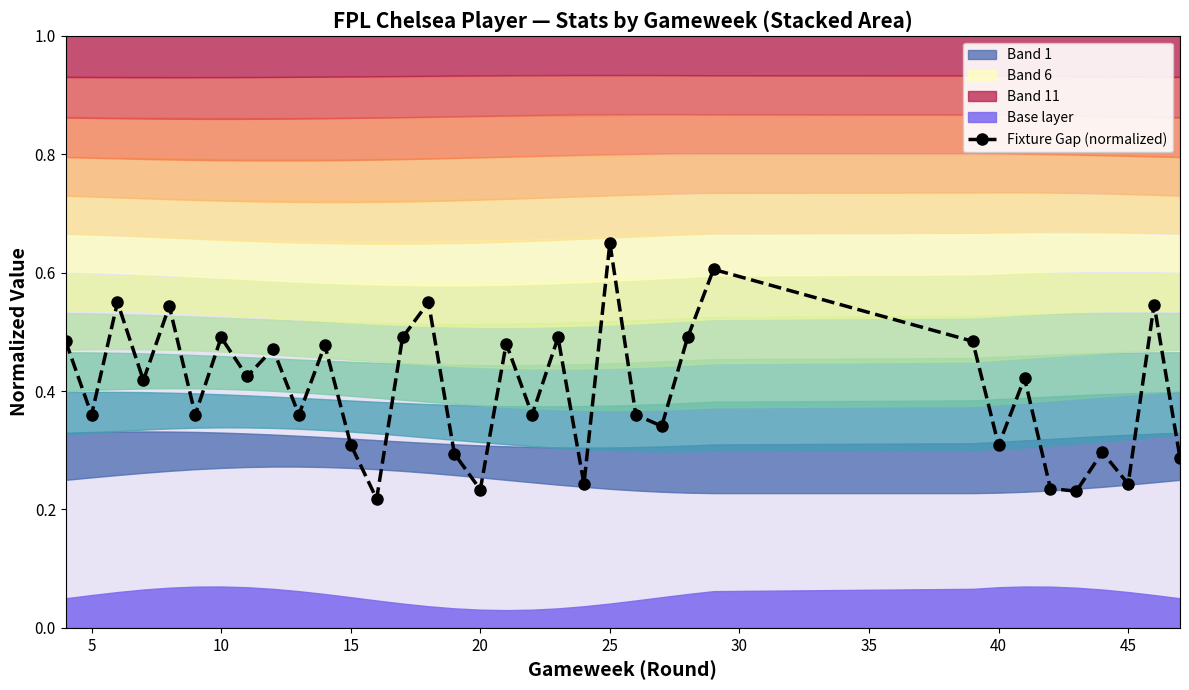

Does the chart have visible grid lines?

No